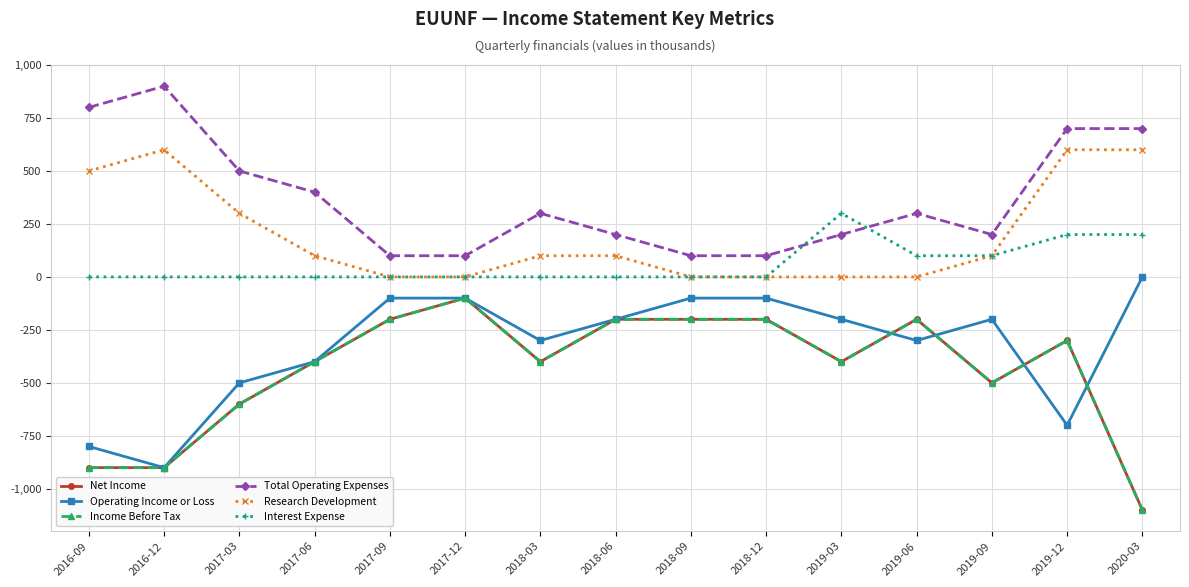

How many lines are shown in the chart?

6